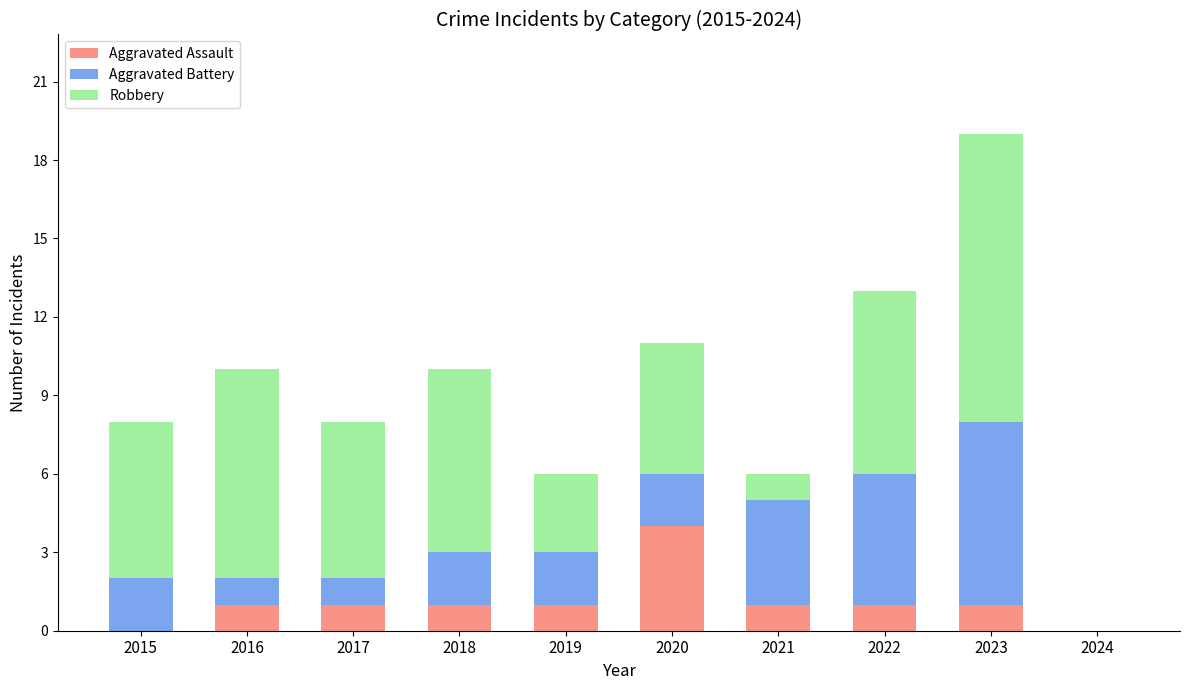

How many data points does each series have?

10